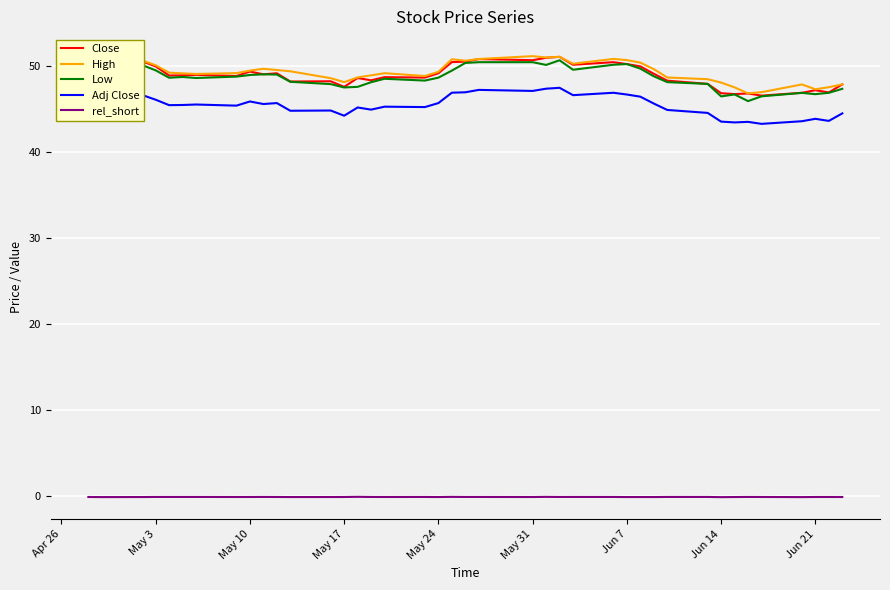

What is the maximum value for Close?

51.1